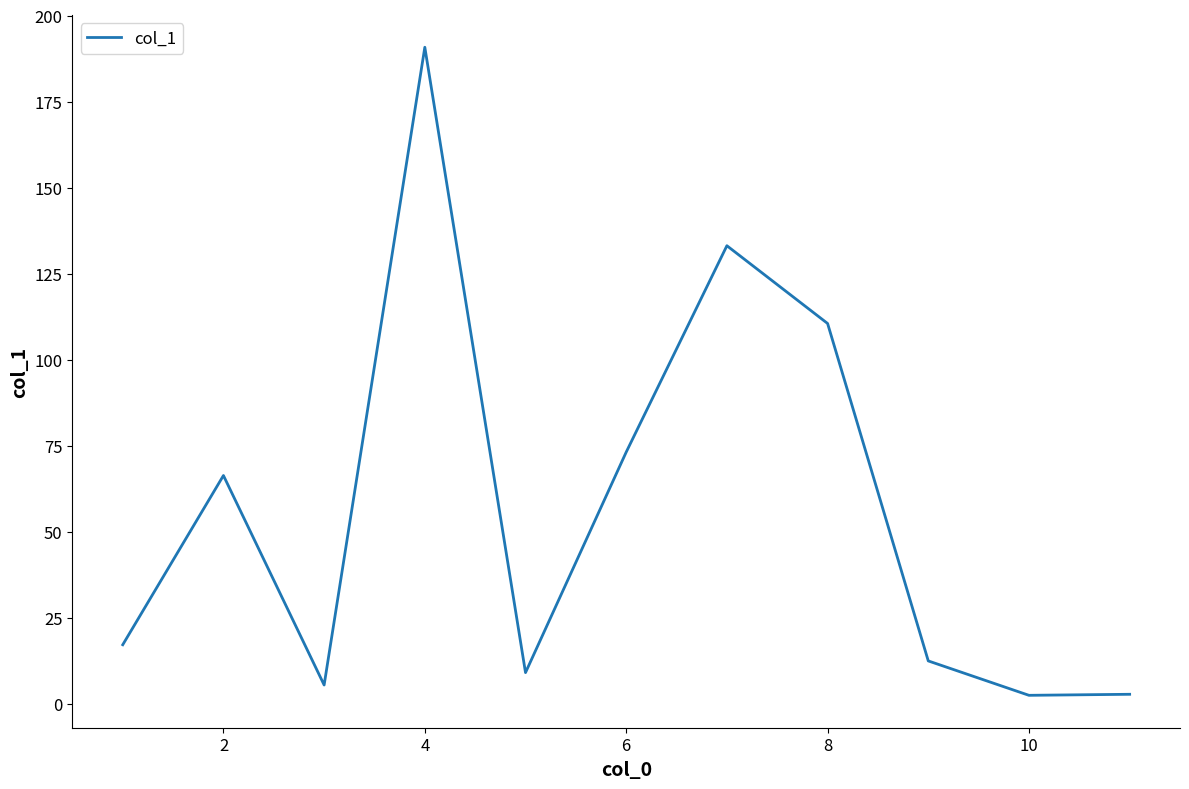

What is the difference between the maximum and minimum values?

188.4